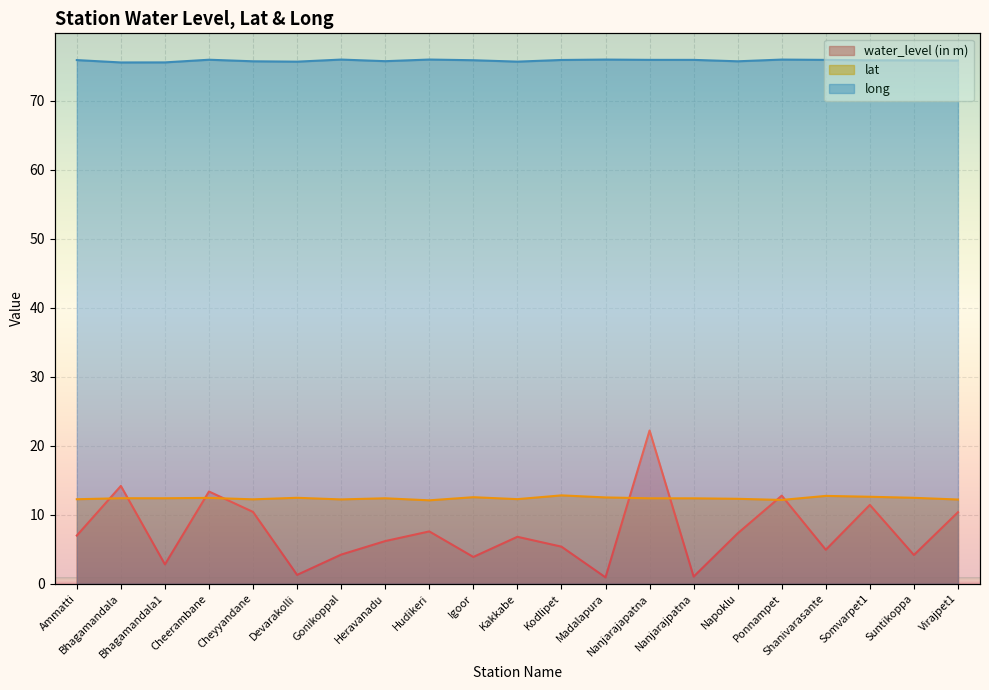

Where is the first local maximum for lat?

Bhagamandala